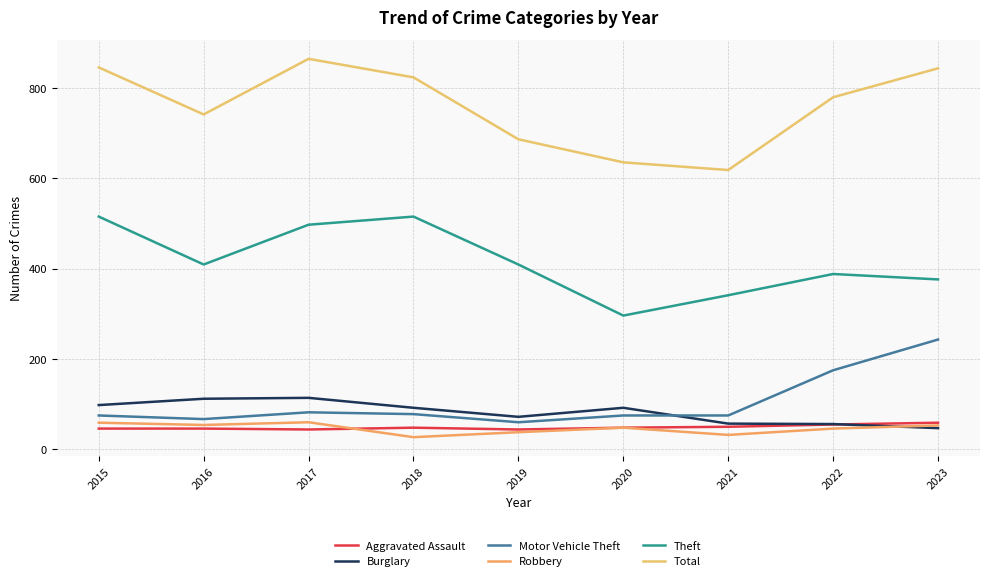

Is it true that Burglary equals 23 at 2020?

False